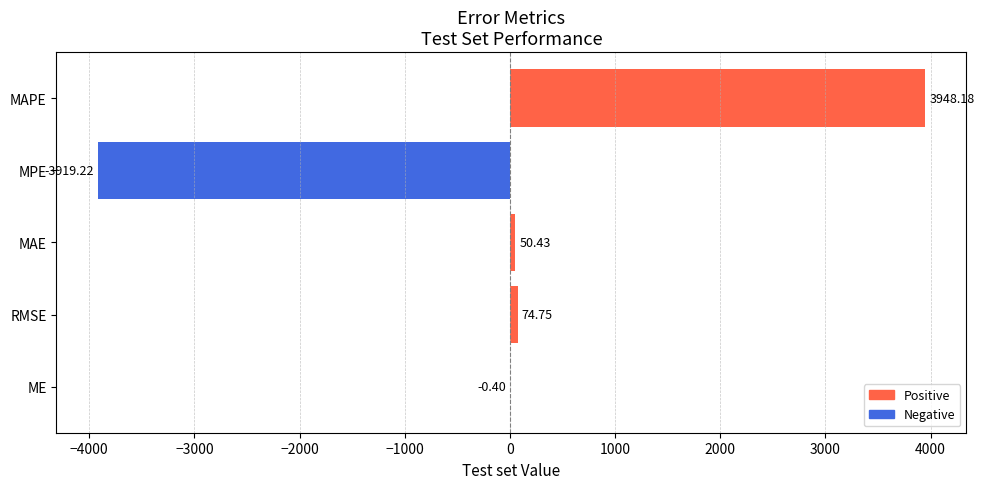

How many data points does each series have?

5